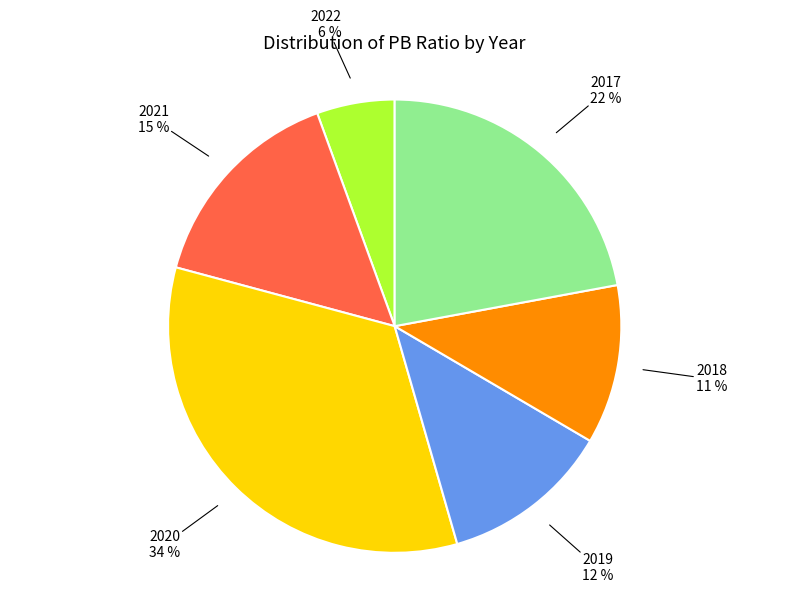

Is there any slice that represents more than half of the pie?

No